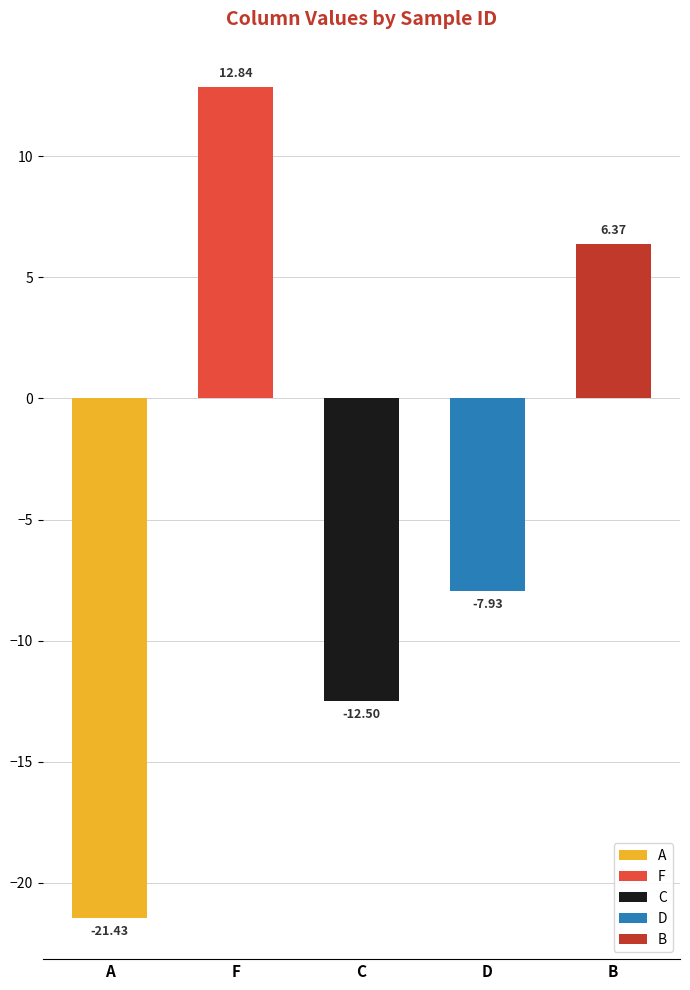

Are the bars horizontal?

No